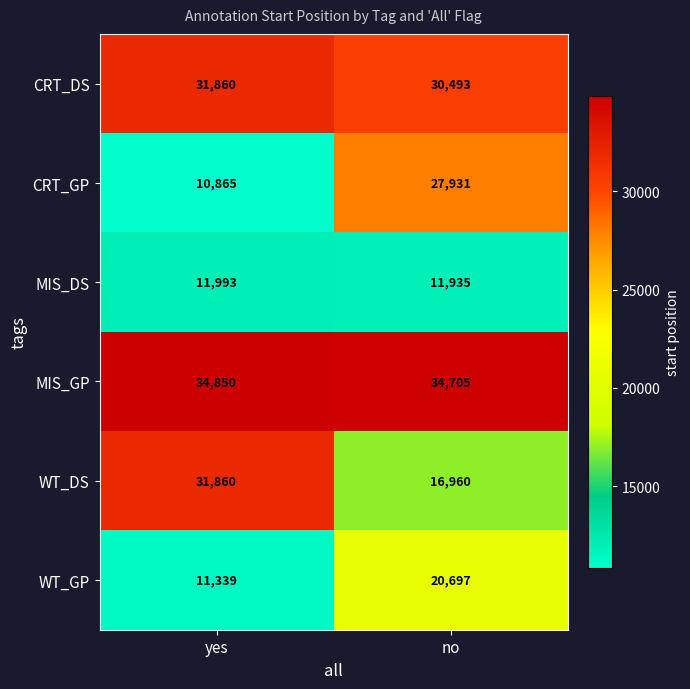

List the labels in order of CRT_DS value, largest first.

yes, no